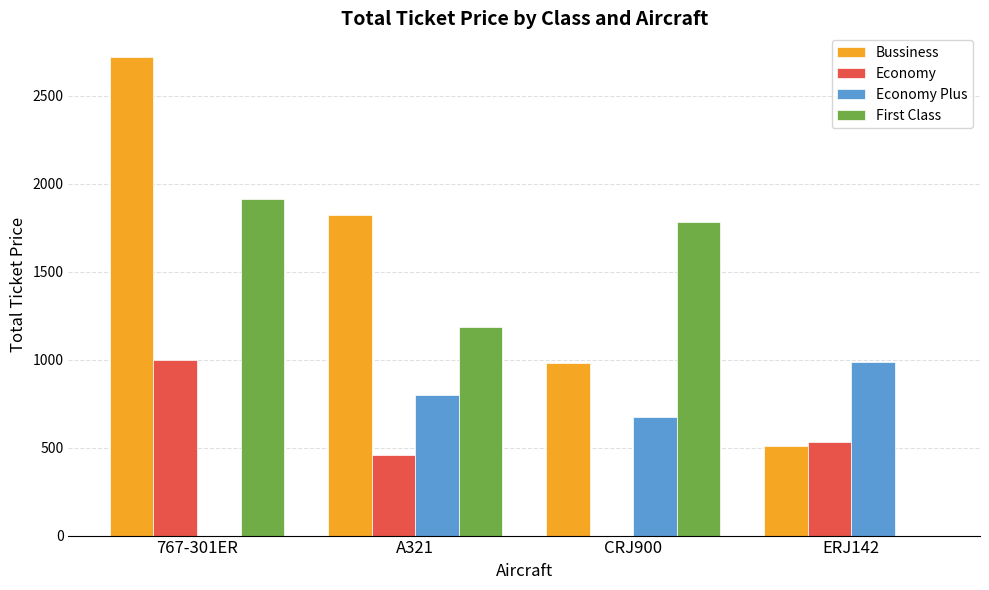

Is the value of First Class at 767-301ER greater than the value of Economy at 767-301ER?

Yes